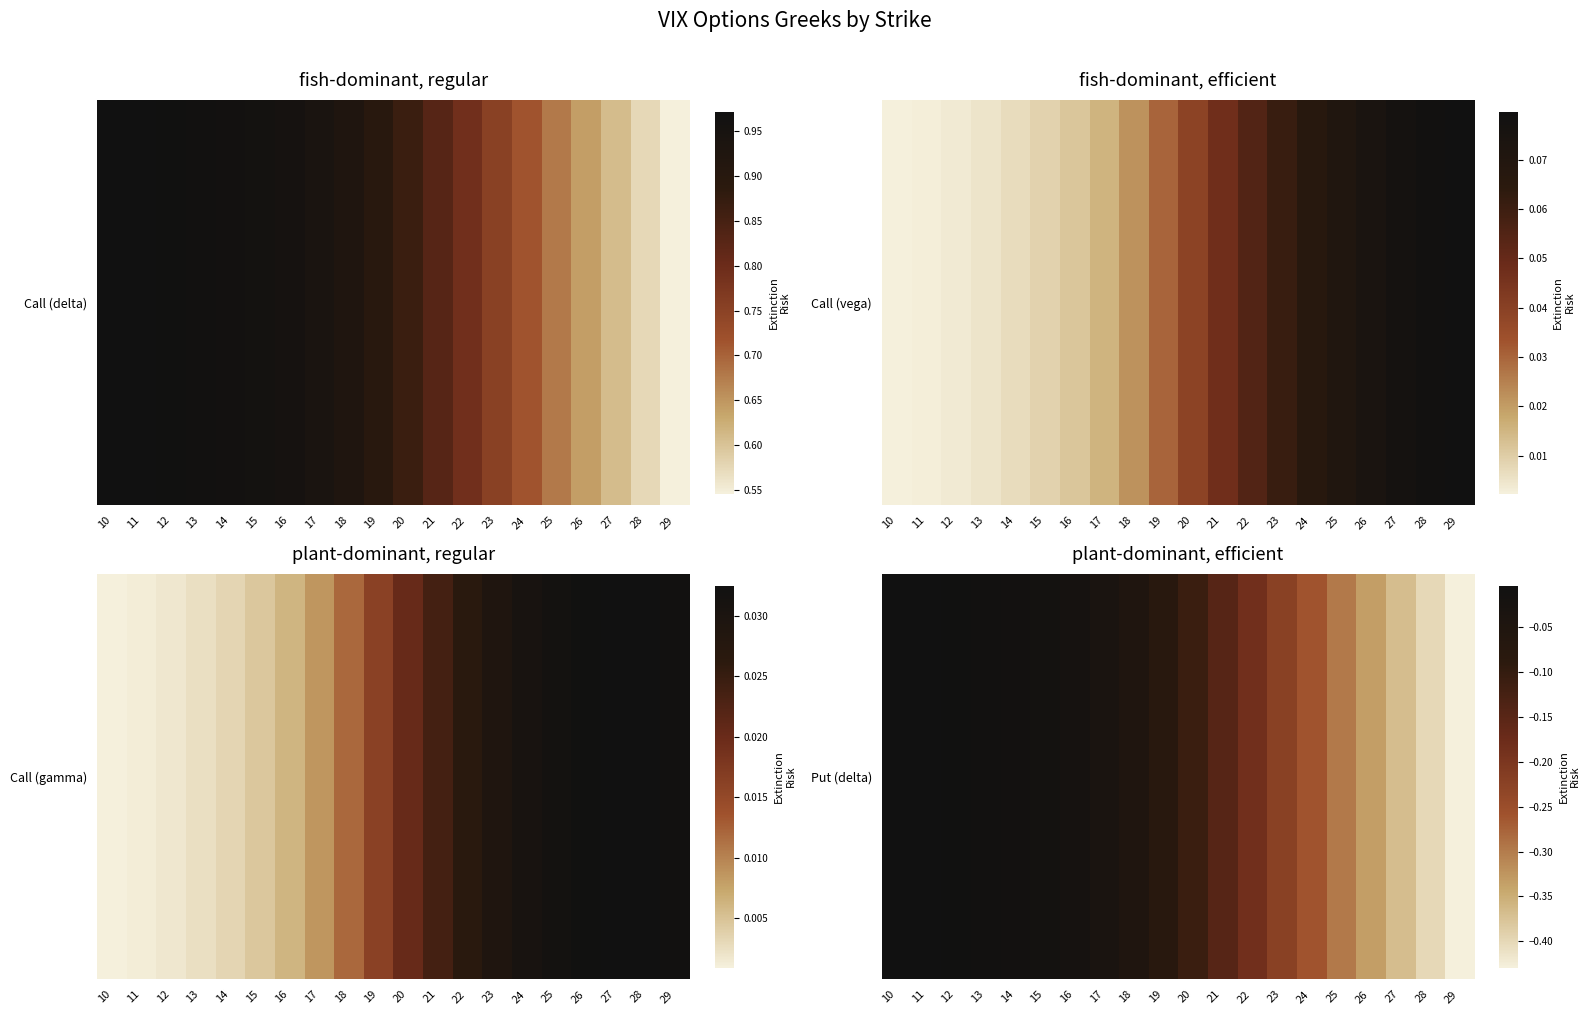

What is the difference between the values at 18 and 22?

0.1